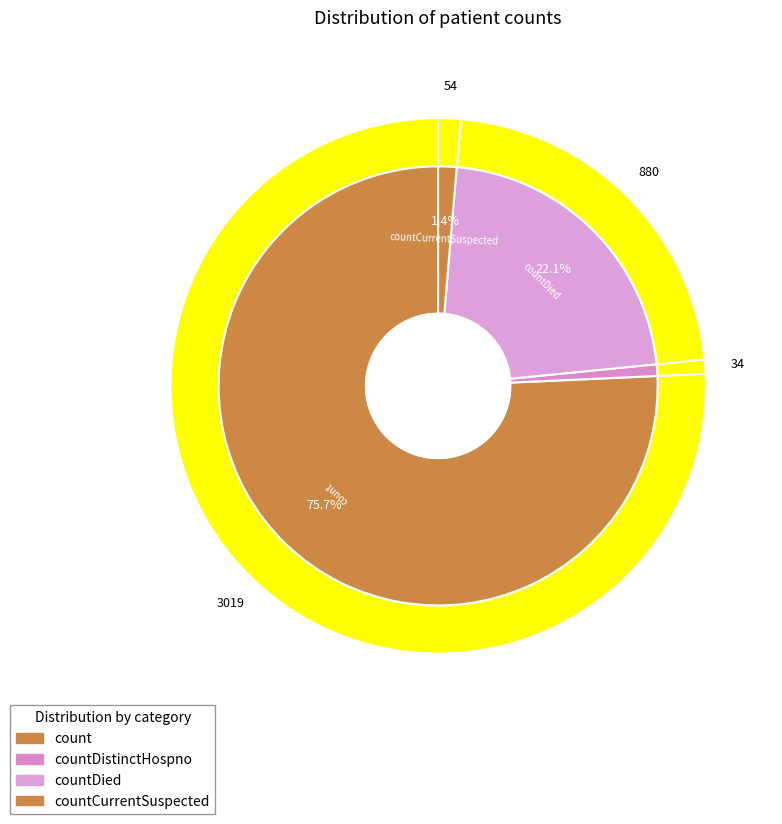

What is the majority slice?

count